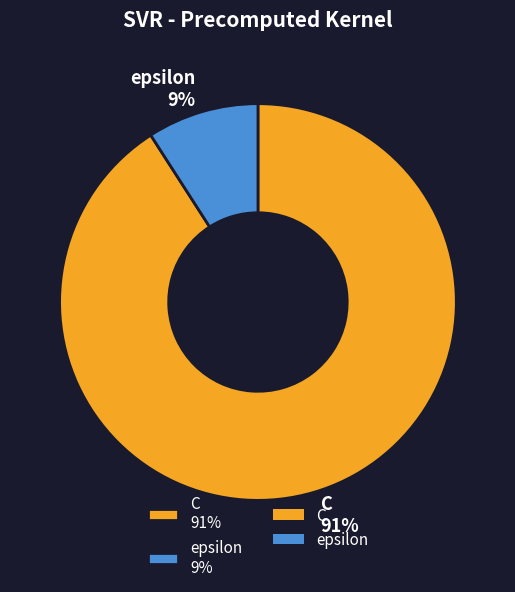

Which category has the smallest portion of the pie?

epsilon